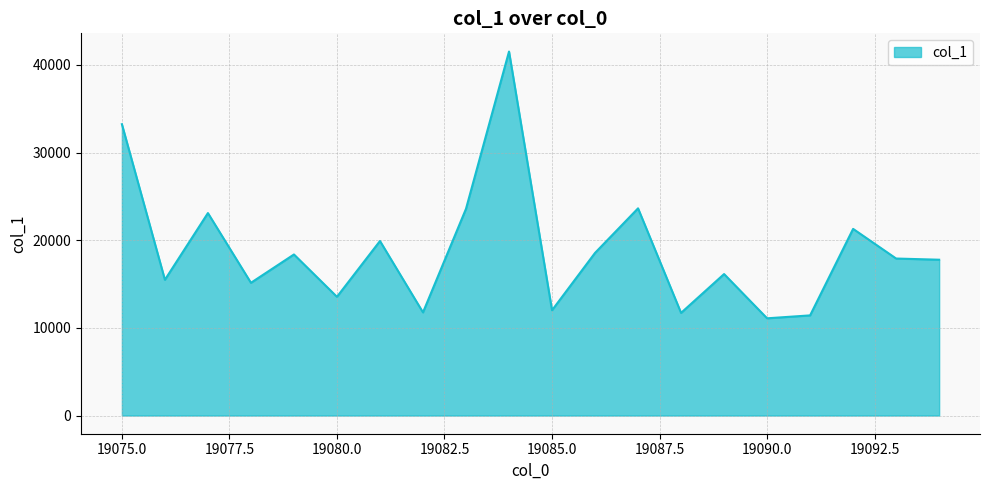

What is the difference between the maximum and second lowest values?

30104.8